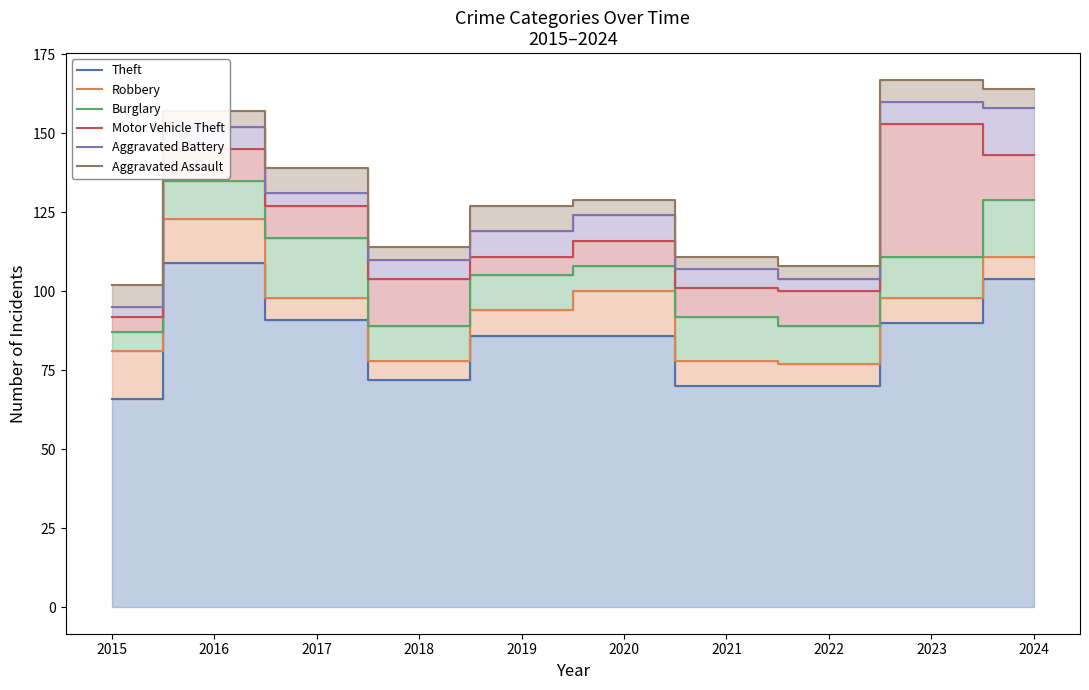

How many values in the Theft series exceed 86?

4